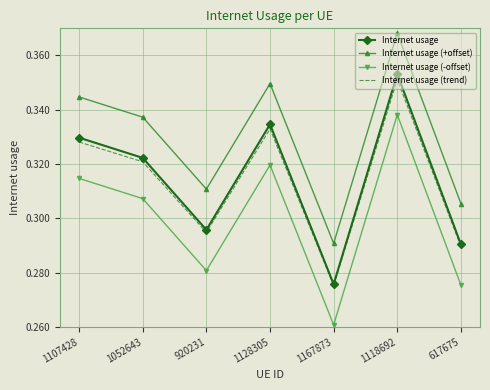

The value of Internet usage at 1167873 is 0.1. True or false?

False